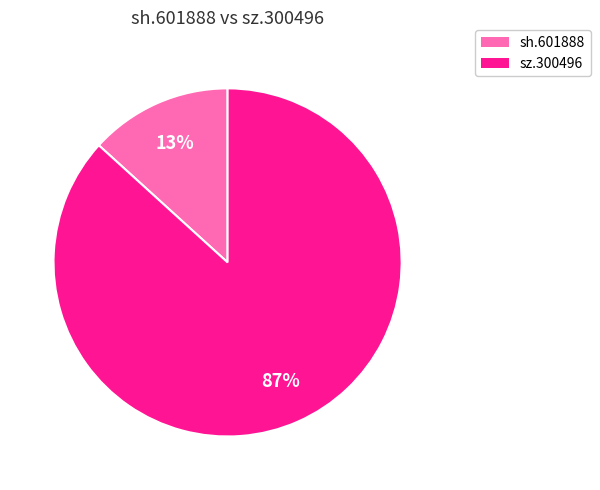

How many segments does this pie chart have?

2